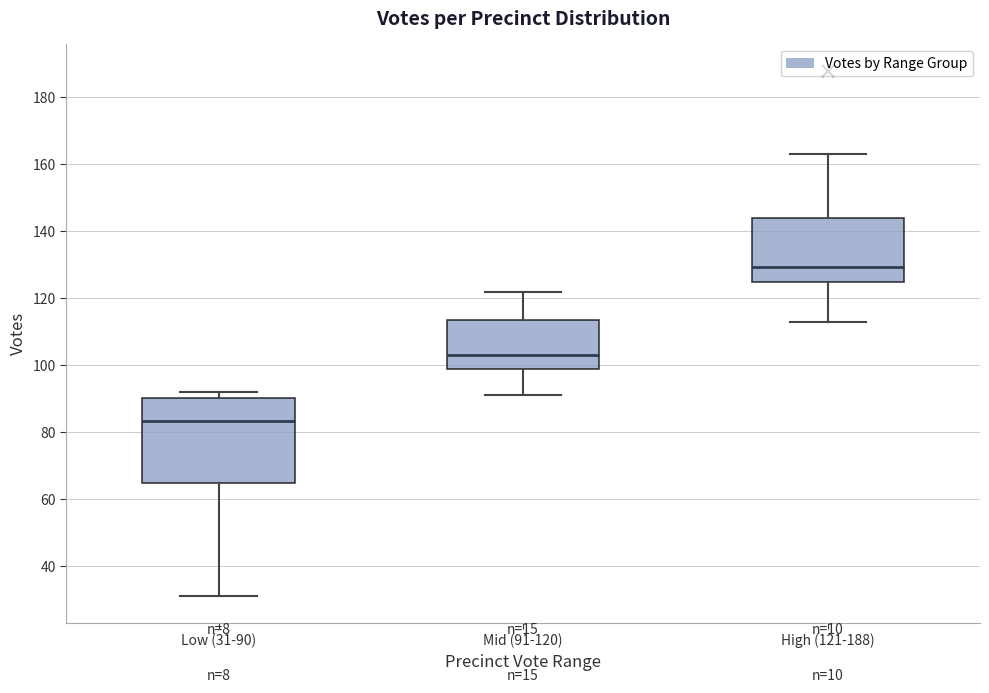

Reading left to right, read every box against the y-axis: the position of its median line, the range the box covers, and the ends of its whiskers. The values are not printed on the chart, so give them approximately, as read against the axis.

Low (31-90): median 84, box 66 to 90, whiskers 32 to 92
Mid (91-120): median 104, box 100 to 114, whiskers 92 to 122
High (121-188): median 130, box 124 to 144, whiskers 114 to 164